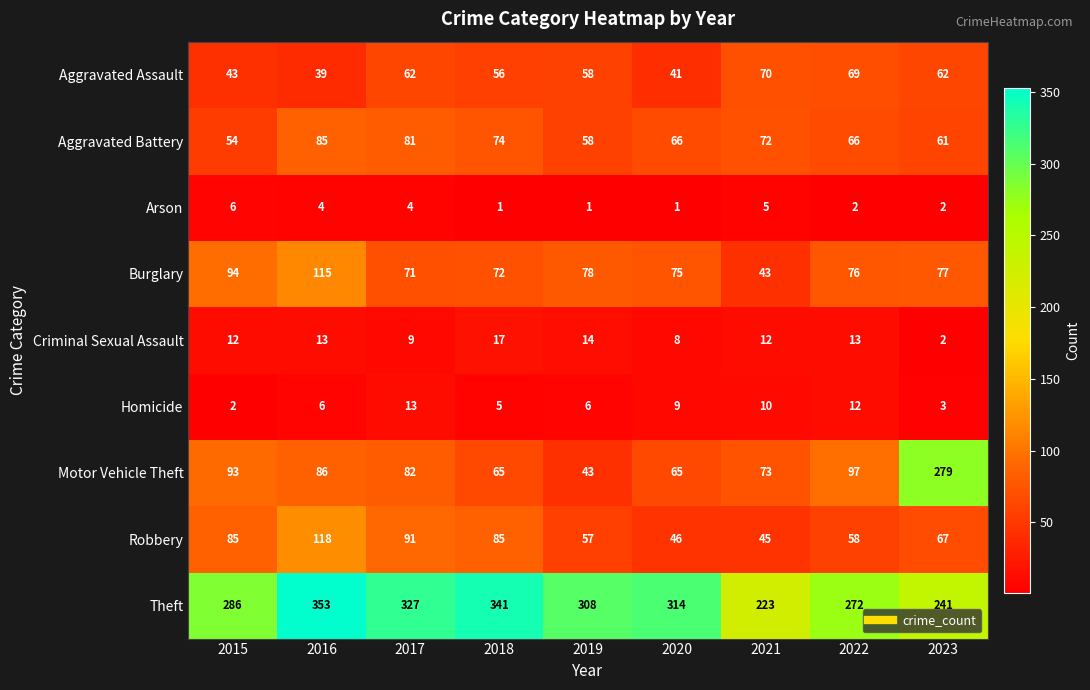

At which category is the sum across all series the highest?

2016